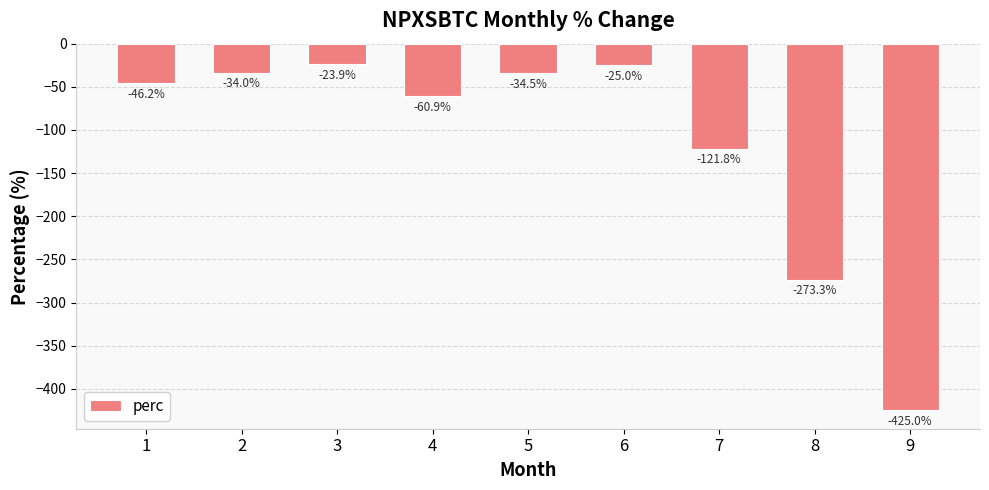

What is the difference between the maximum and minimum values?

401.1